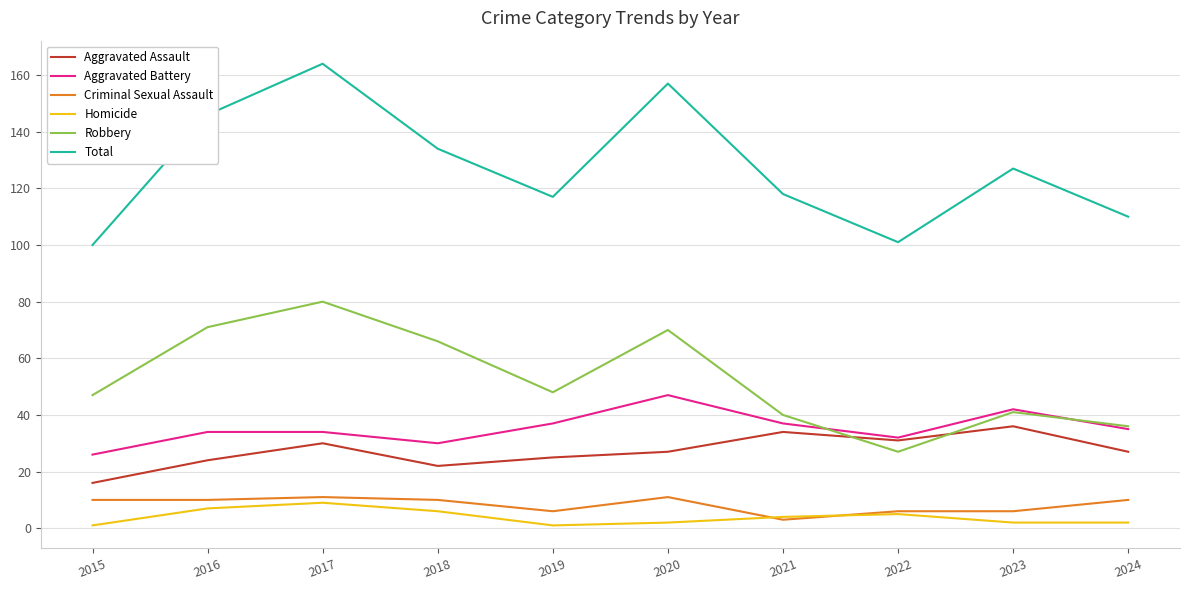

Reading right to left, list all the values displayed in this chart.

Aggravated Assault: 2024=27	2023=36	2022=31	2021=34	2020=27	2019=25	2018=22	2017=30	2016=24	2015=16
Aggravated Battery: 2024=35	2023=42	2022=32	2021=37	2020=47	2019=37	2018=30	2017=34	2016=34	2015=26
Criminal Sexual Assault: 2024=10	2023=6	2022=6	2021=3	2020=11	2019=6	2018=10	2017=11	2016=10	2015=10
Homicide: 2024=2	2023=2	2022=5	2021=4	2020=2	2019=1	2018=6	2017=9	2016=7	2015=1
Robbery: 2024=36	2023=41	2022=27	2021=40	2020=70	2019=48	2018=66	2017=80	2016=71	2015=47
Total: 2024=110	2023=127	2022=101	2021=118	2020=157	2019=117	2018=134	2017=164	2016=146	2015=100